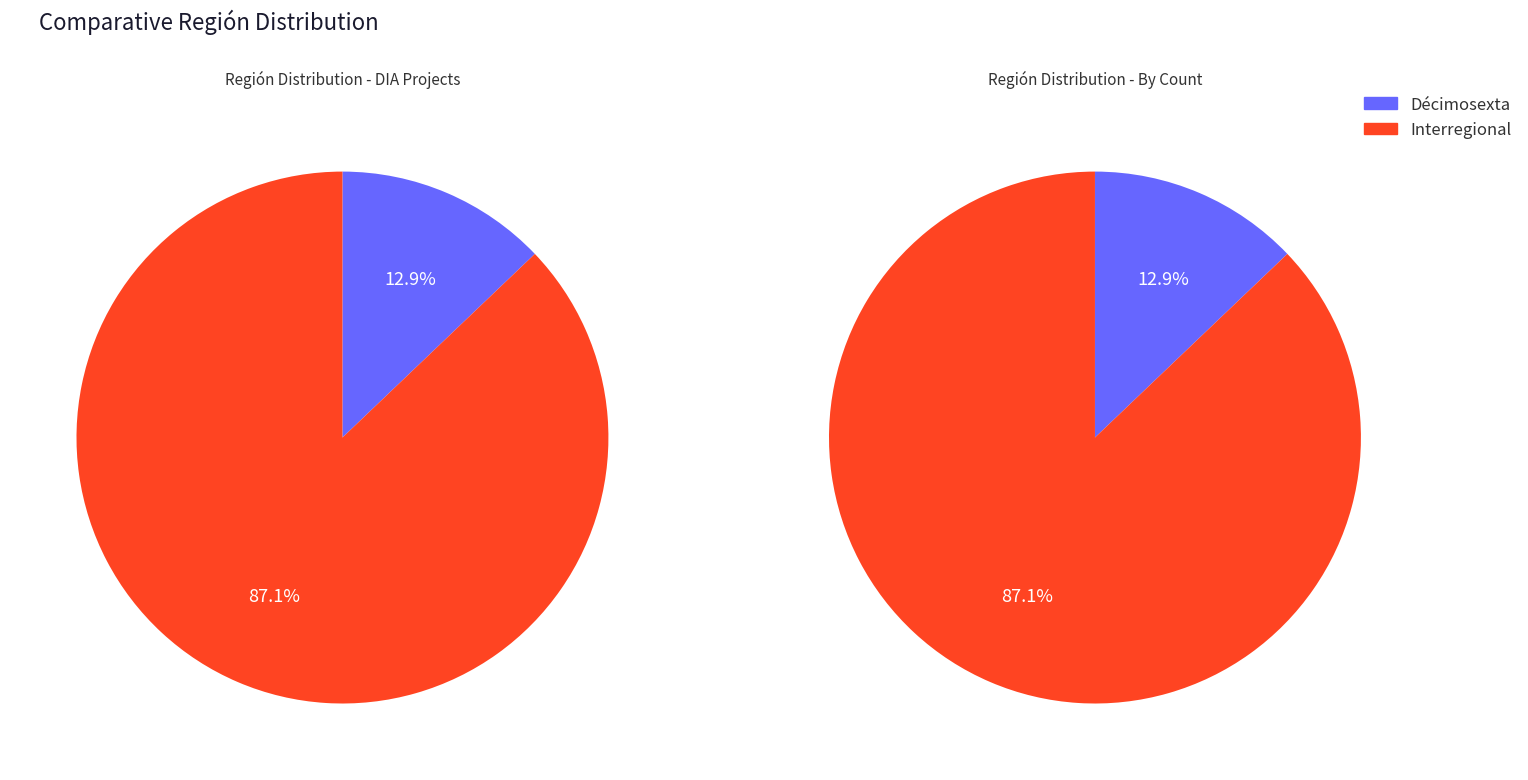

Does Interregional account for over 50% of the chart?

Yes